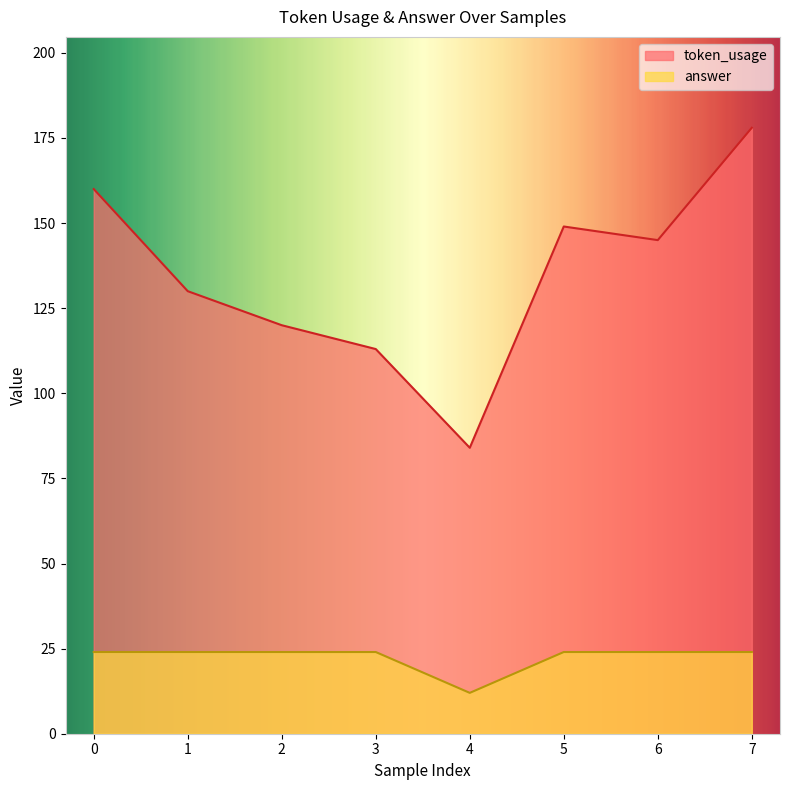

At 3, list the series in order from largest to smallest.

token_usage, answer